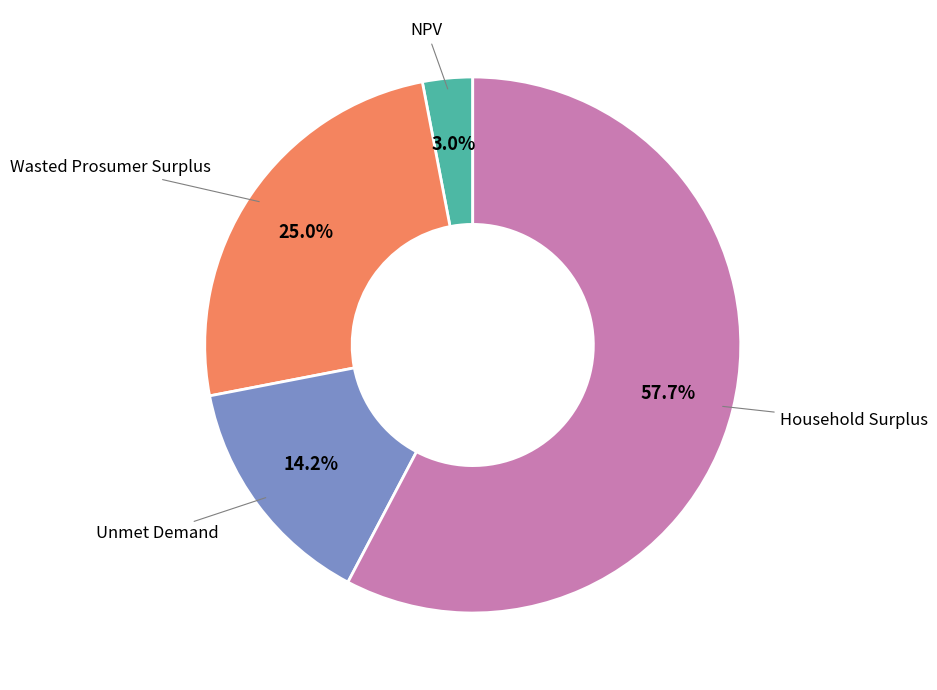

Is it true that Unmet Demand is 25% of the pie?

False